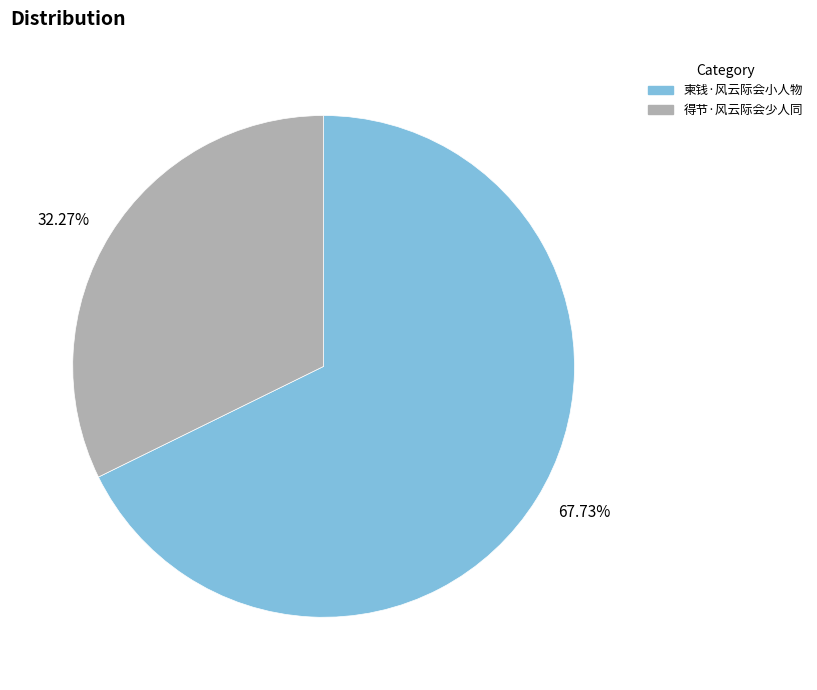

Which category has the biggest portion of the pie?

柬钱·风云际会小人物